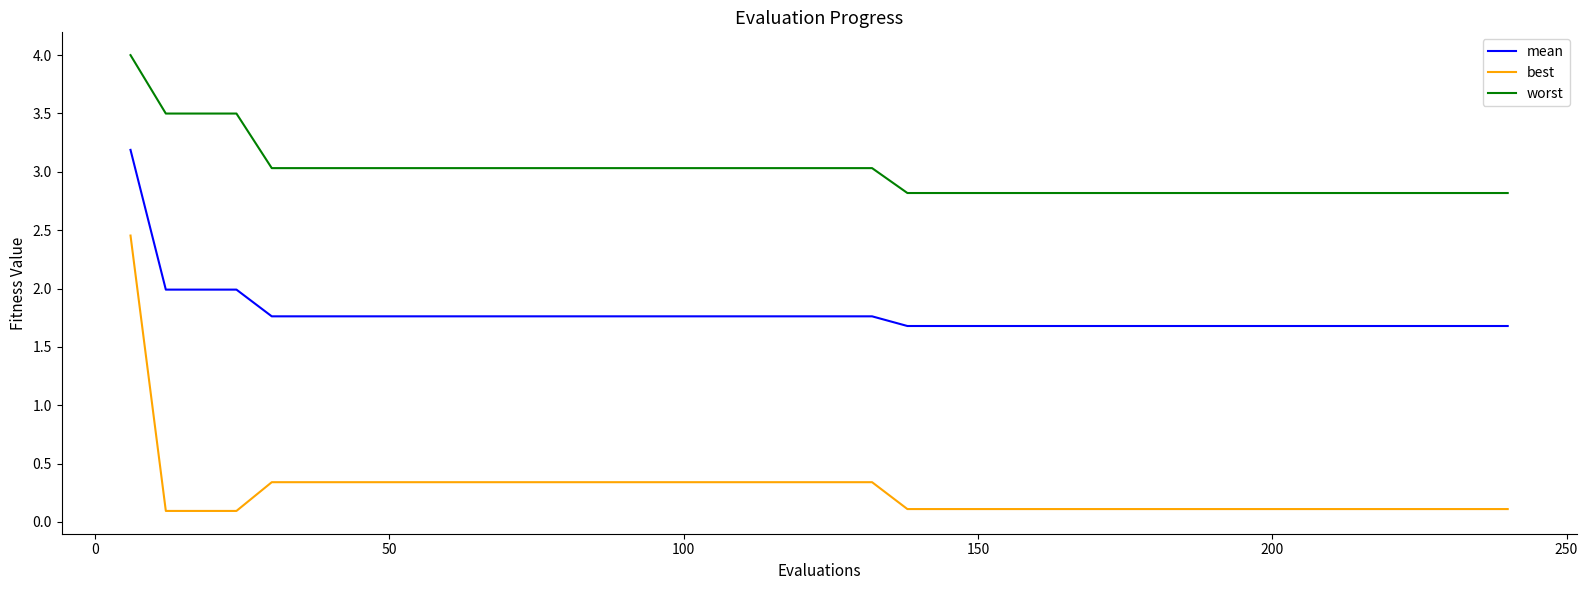

True or false: worst and mean cross at least once.

False